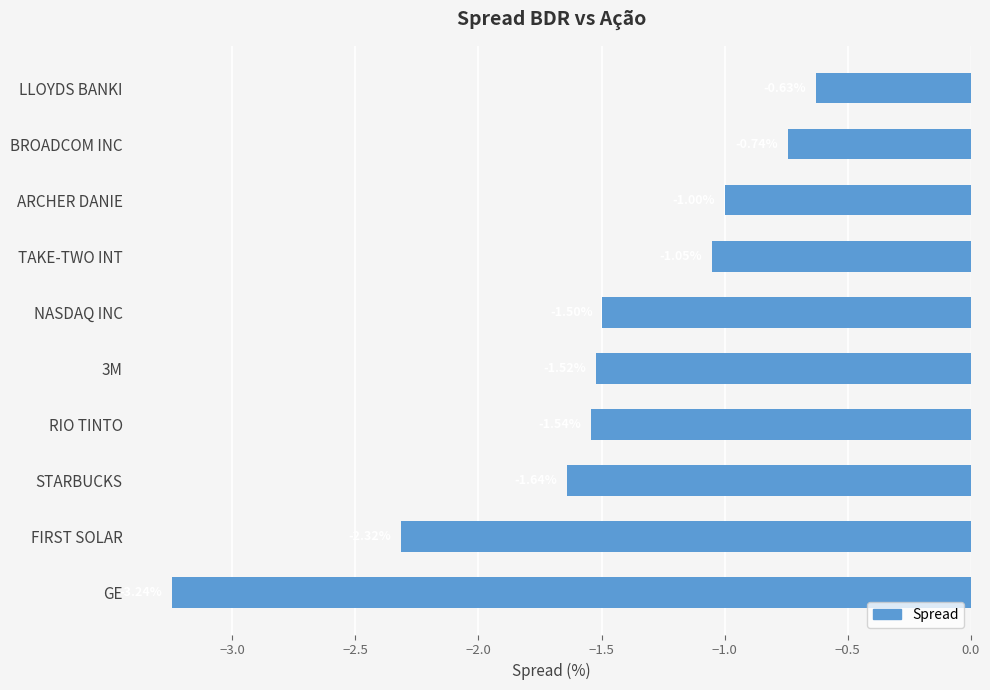

What is the difference between the maximum and minimum values?

2.6